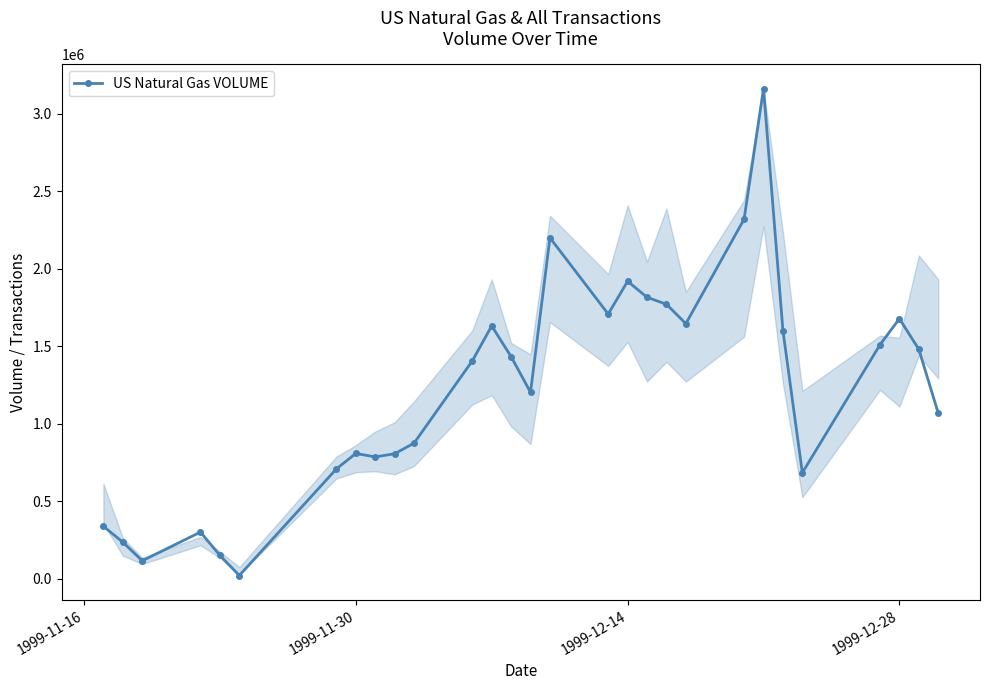

What is the average value?

1219172